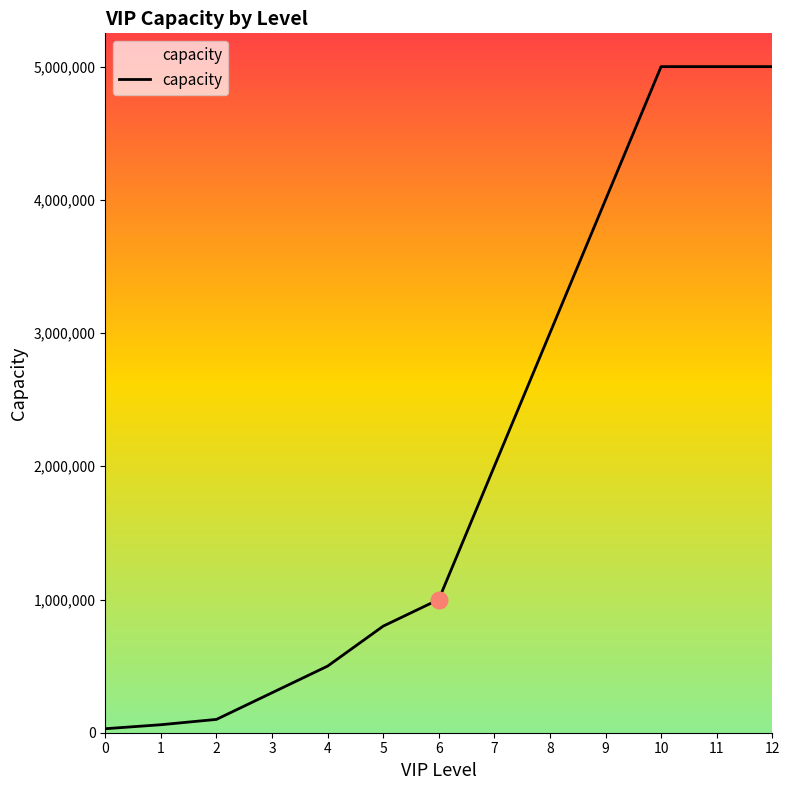

True or false: the data shows 396528 at 6.

False